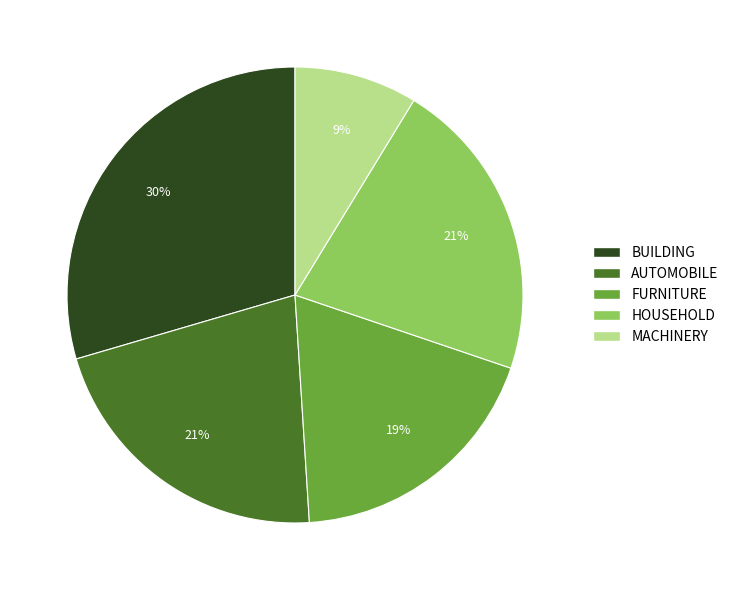

Does any single category account for the majority?

No